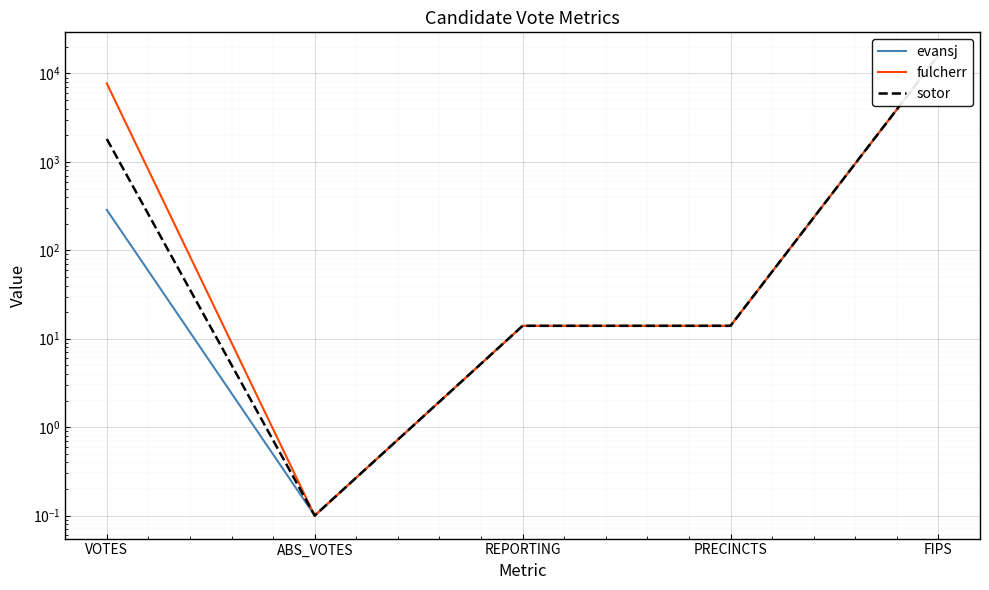

What is the average value of the fulcherr series?

4760.2